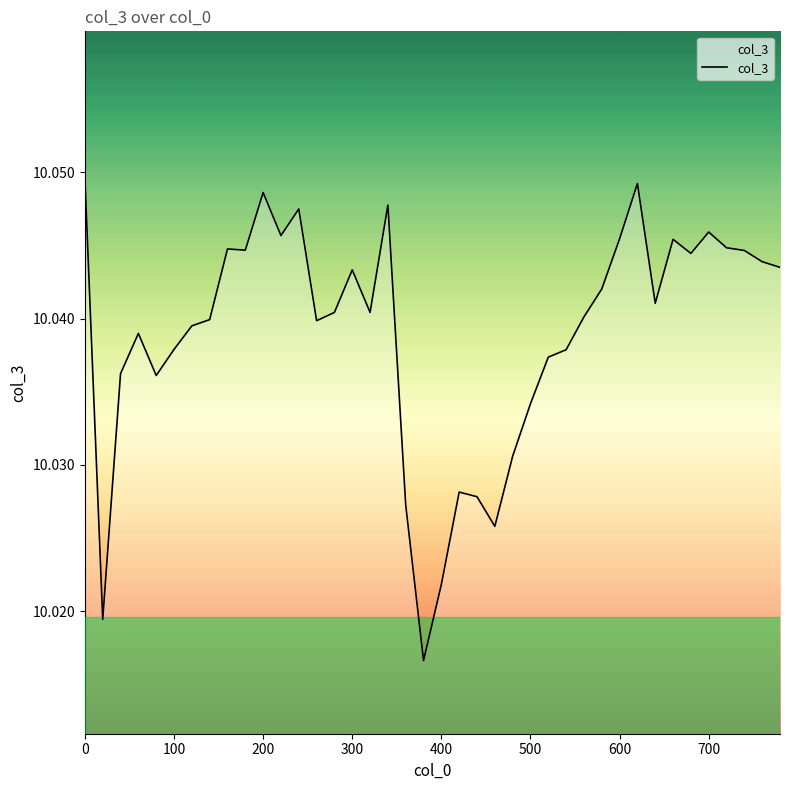

The value at 400 is 13.1. True or false?

False